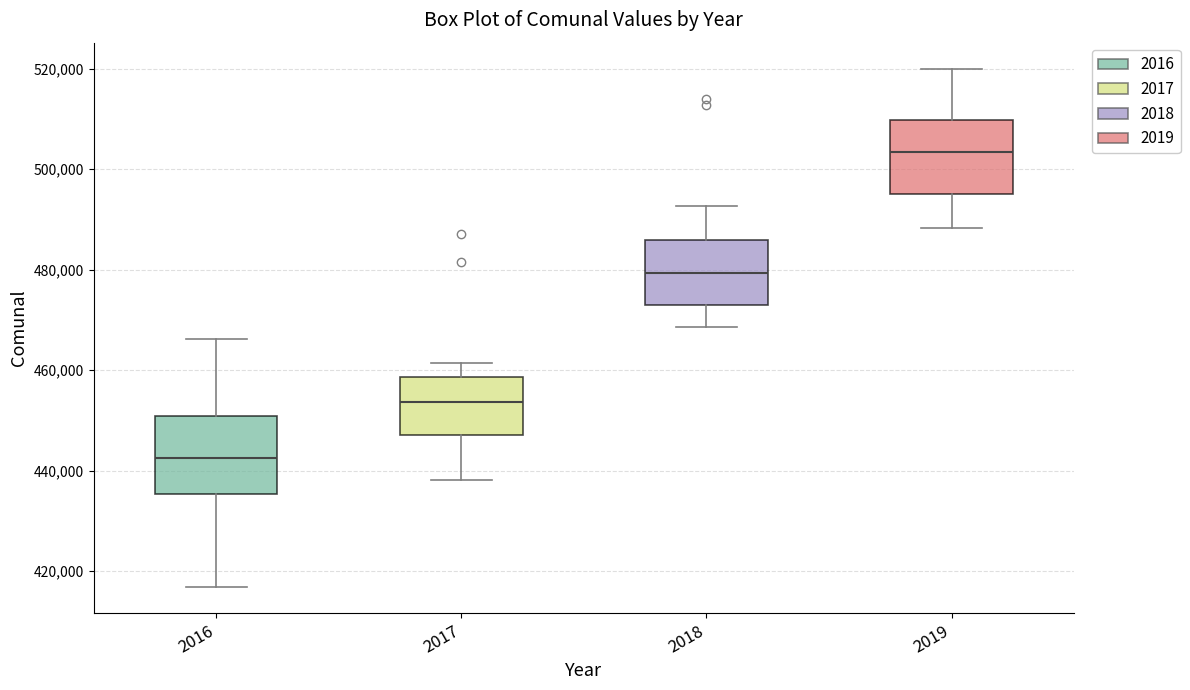

Reading left to right, read every box against the y-axis: the position of its median line, the range the box covers, and the ends of its whiskers. The values are not printed on the chart, so give them approximately, as read against the axis.

2016: median 442000, box 436000 to 450000, whiskers 416000 to 466000
2017: median 454000, box 448000 to 458000, whiskers 438000 to 462000
2018: median 480000, box 474000 to 486000, whiskers 468000 to 492000
2019: median 504000, box 496000 to 510000, whiskers 488000 to 520000